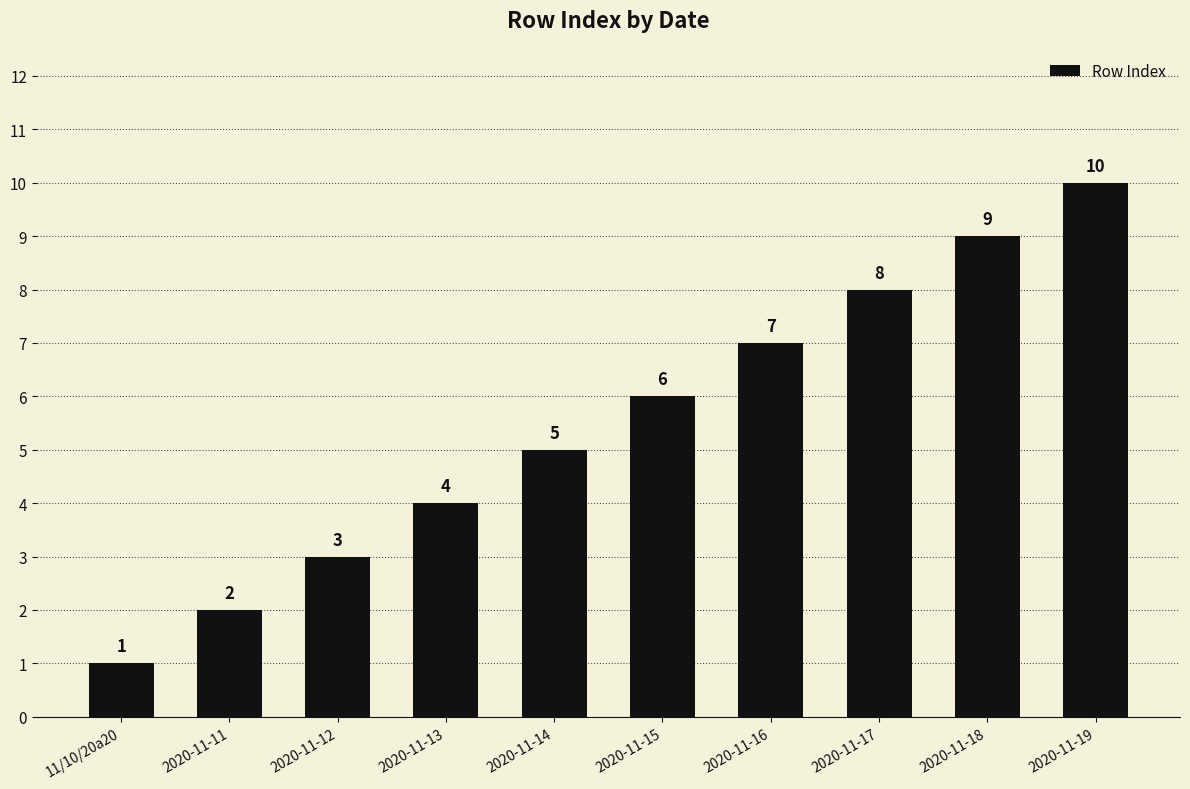

Reading left to right, list all the values displayed in this chart.

11/10/20a20=1	2020-11-11=2	2020-11-12=3	2020-11-13=4	2020-11-14=5	2020-11-15=6	2020-11-16=7	2020-11-17=8	2020-11-18=9	2020-11-19=10